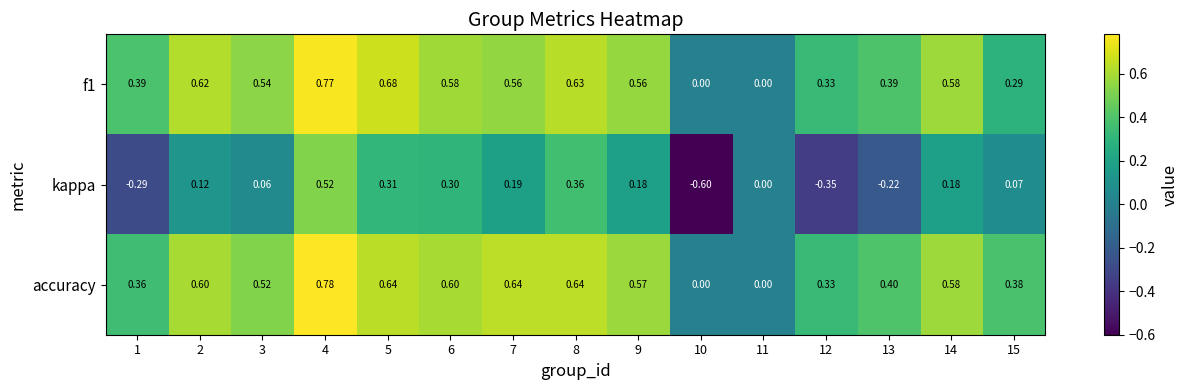

Which series has the largest range (max minus min)?

kappa